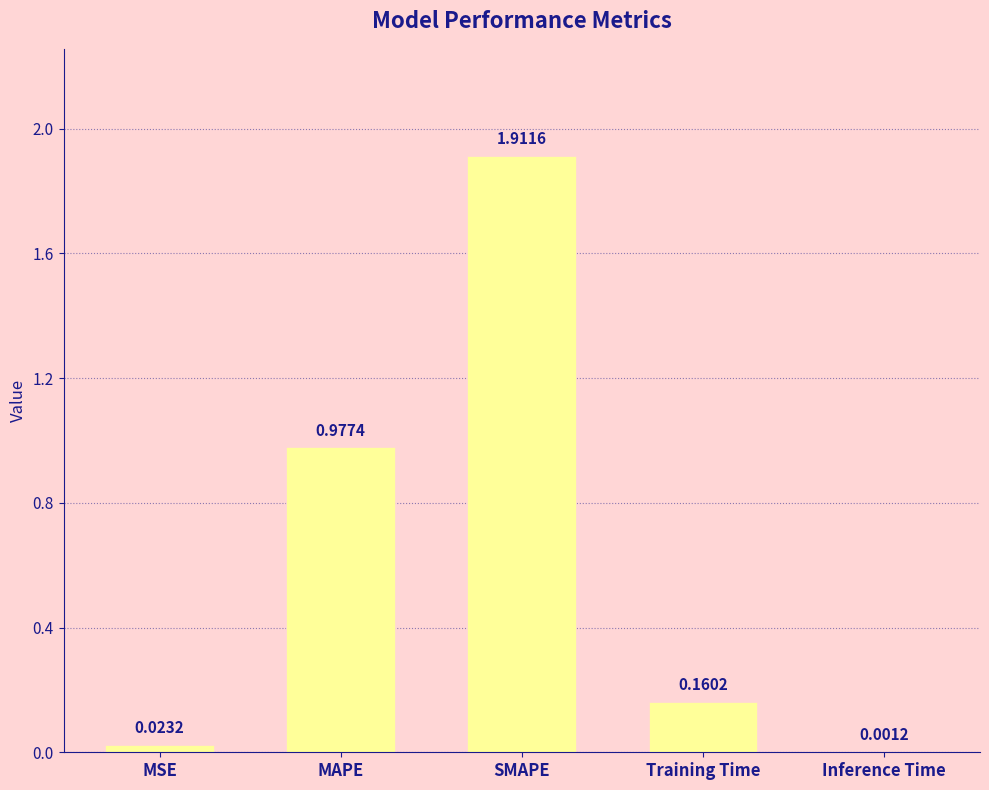

Which category has the highest value across all series?

SMAPE